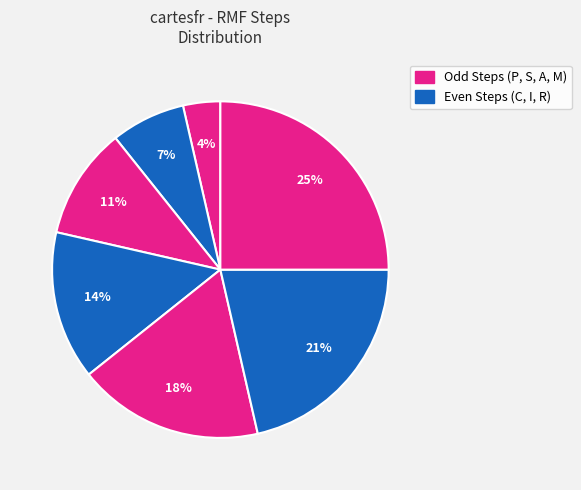

Is there a majority slice in this chart?

No